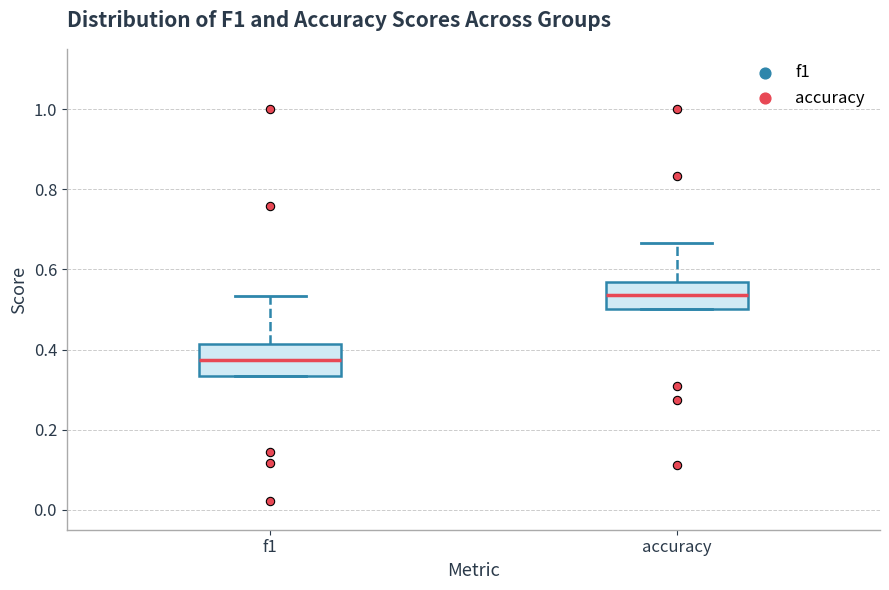

Where does the upper whisker of the box for f1 end on the y-axis? The values are not printed on the chart, so give them approximately, as read against the axis.

0.54